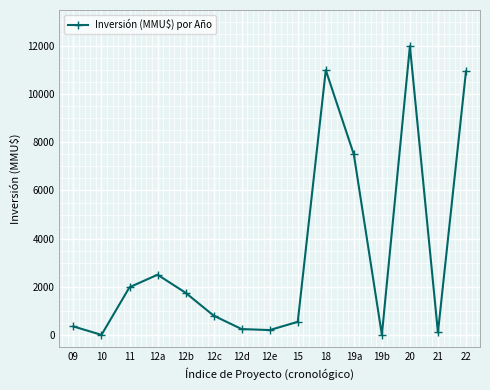

What is the label of the 3rd point from the right?

20